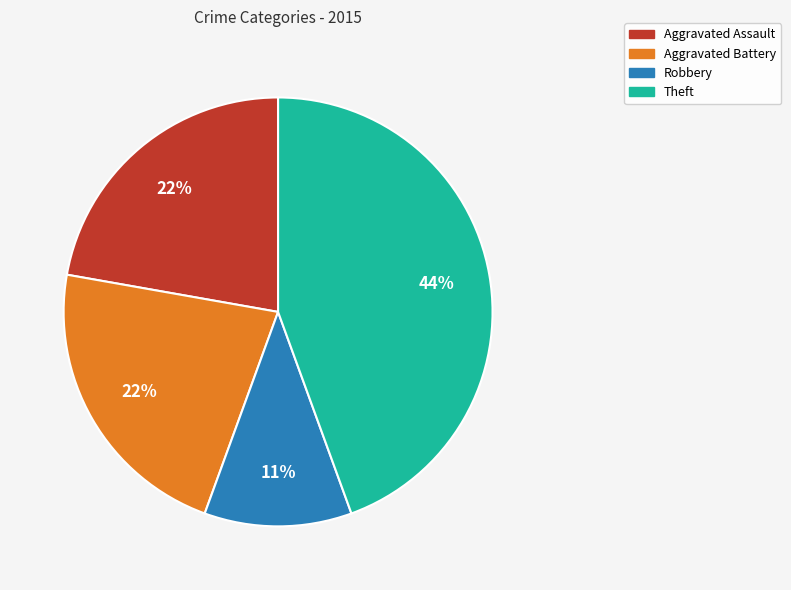

Does any single category account for the majority?

No